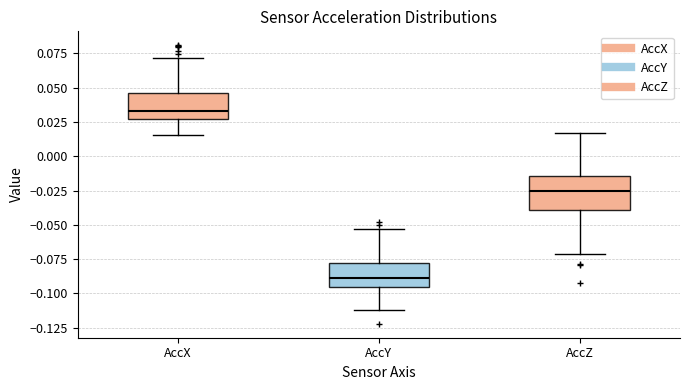

Which box has the highest median line?

AccX